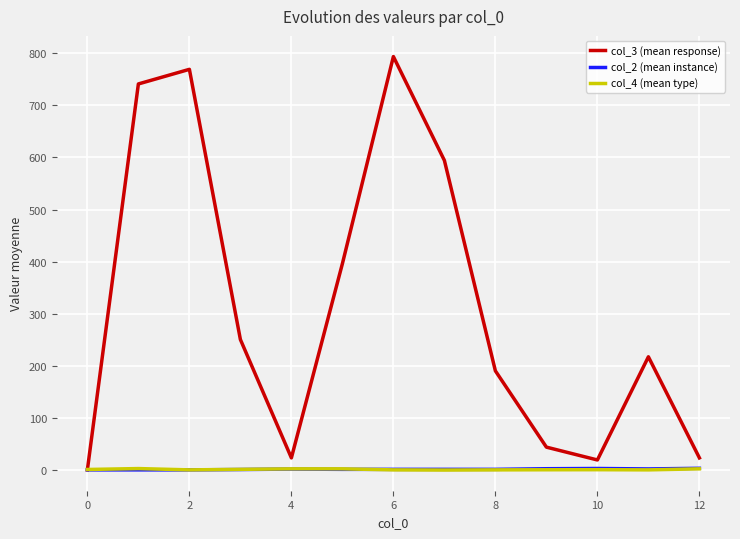

True or false: col_3 (mean response) and col_2 (mean instance) intersect in this chart.

False